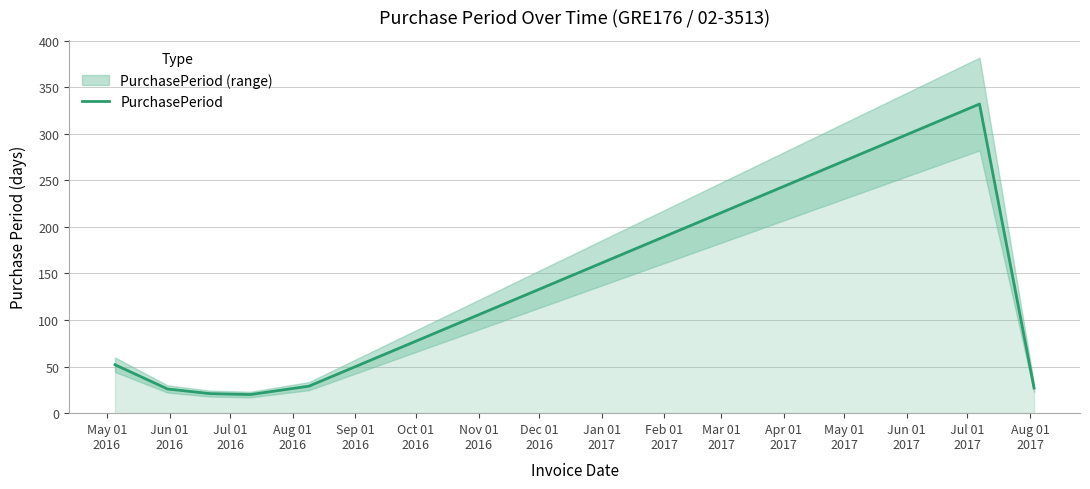

What is the highest value of the PurchasePeriod series?

332